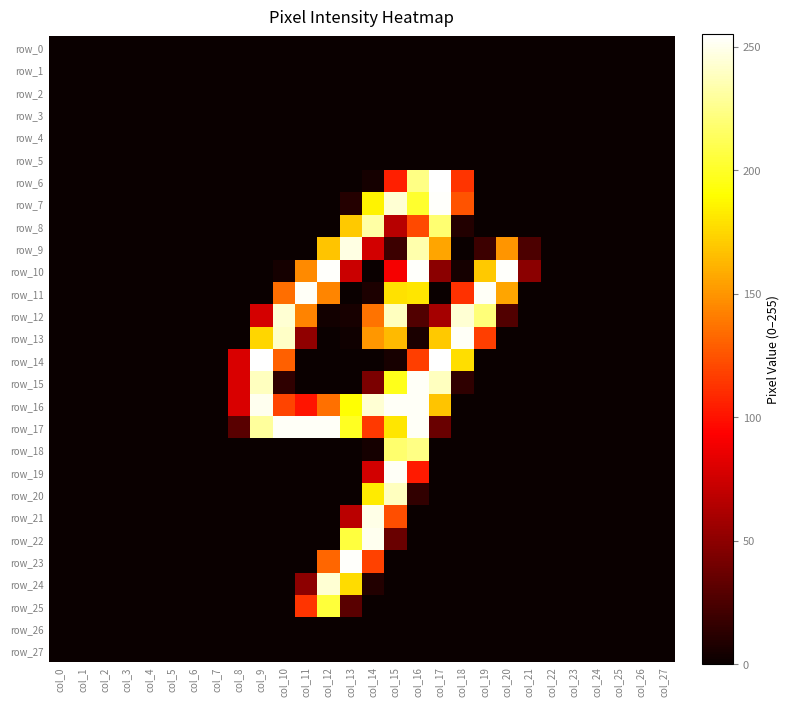

True or false: row_9 has a value of 150 at col_20.

True